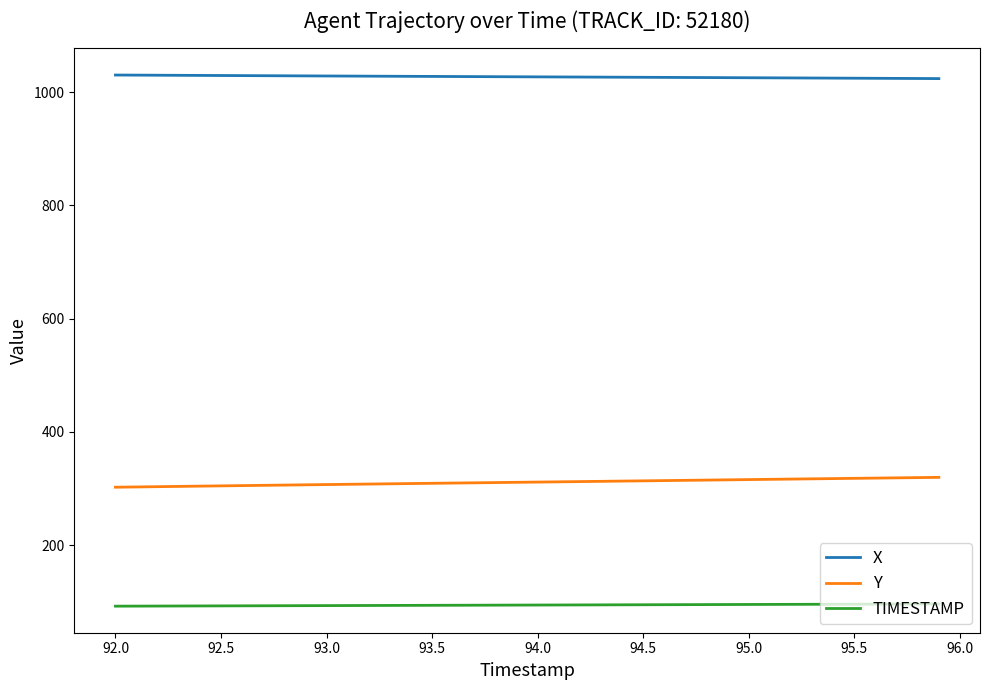

What is the maximum value for TIMESTAMP?

95.9